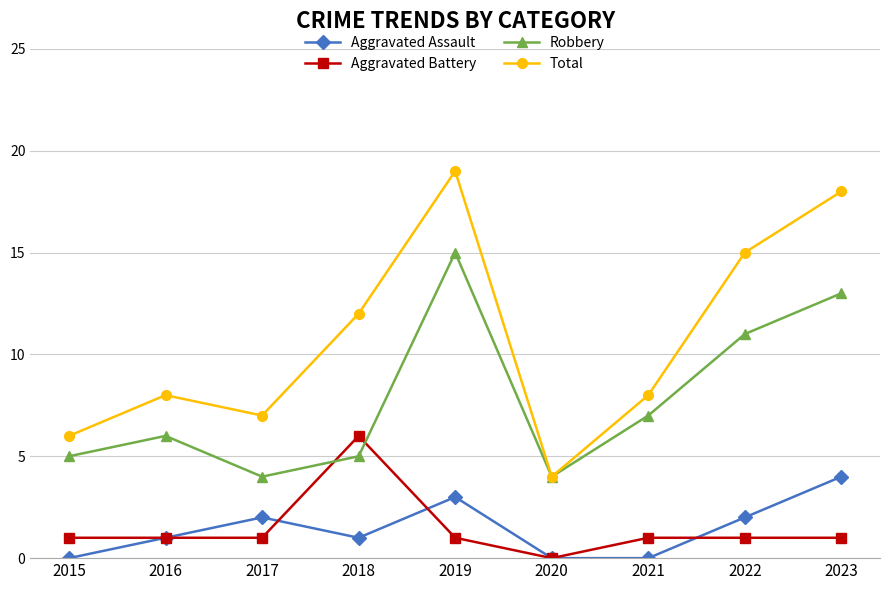

What is the total value across all series at 2016?

16